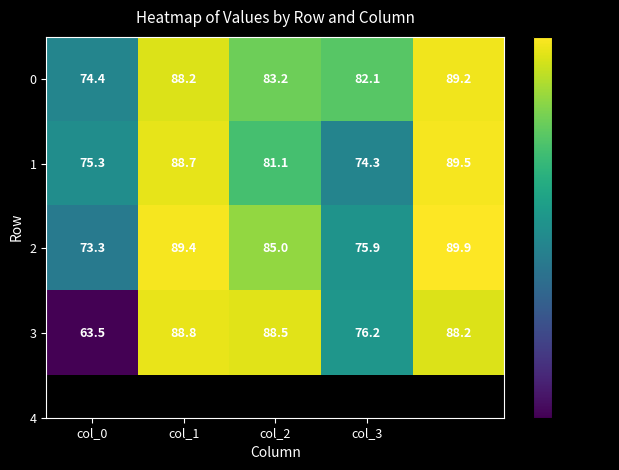

Rank the series by their maximum value, from highest to lowest.

2, 1, 0, 3